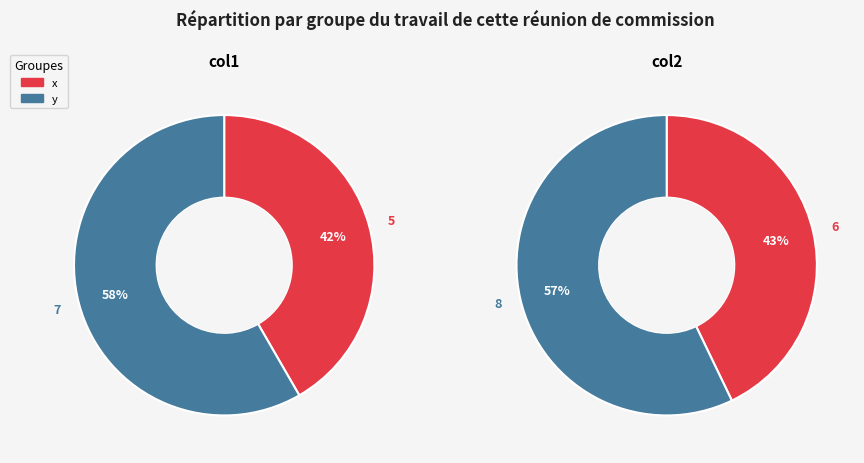

Which slice represents more than half of the pie?

y